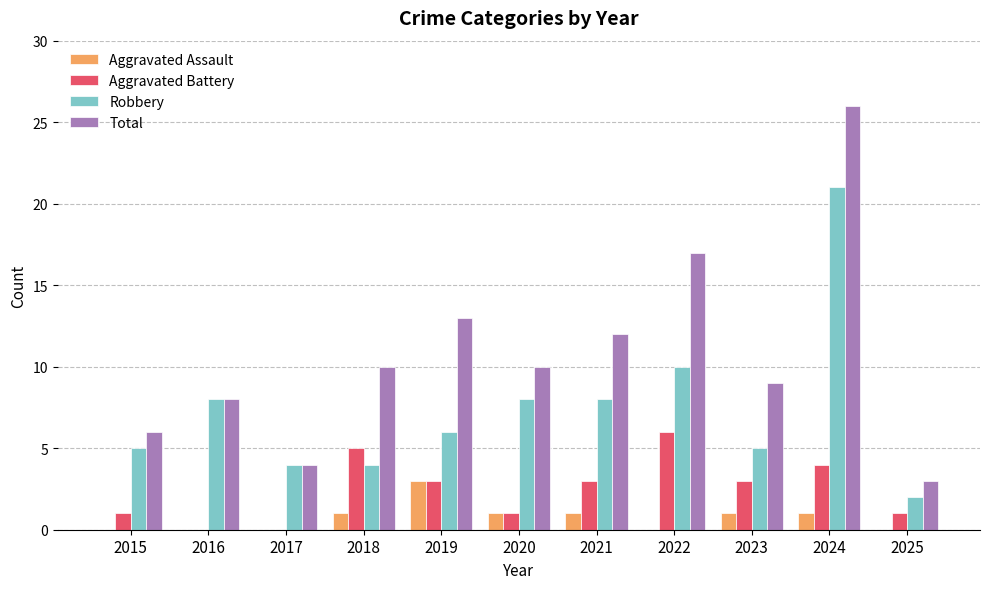

What is the average value of the Aggravated Battery series?

2